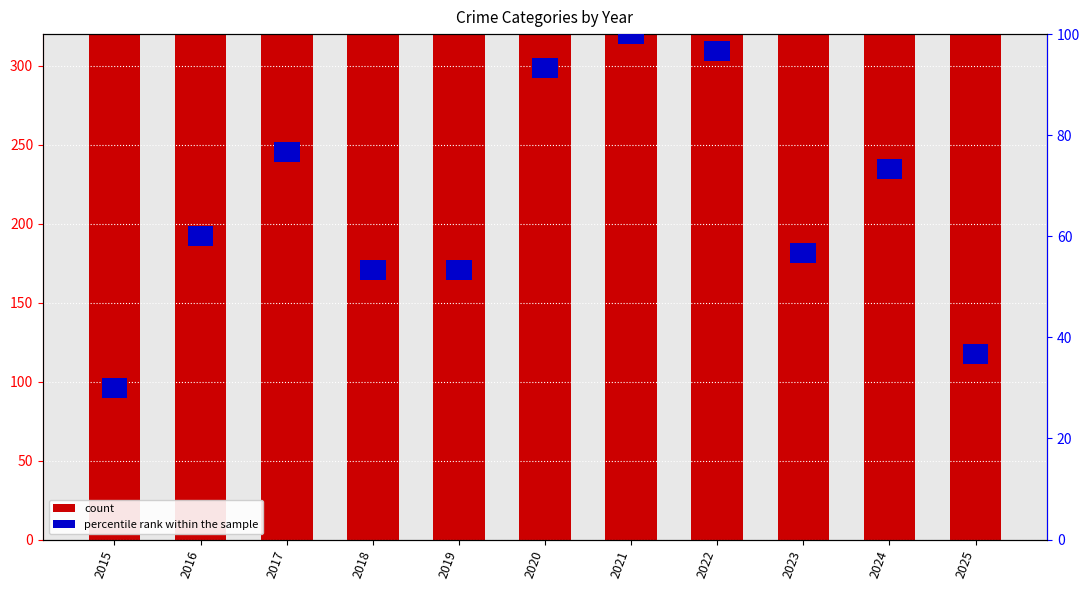

What is the minimum value shown in the chart?

4